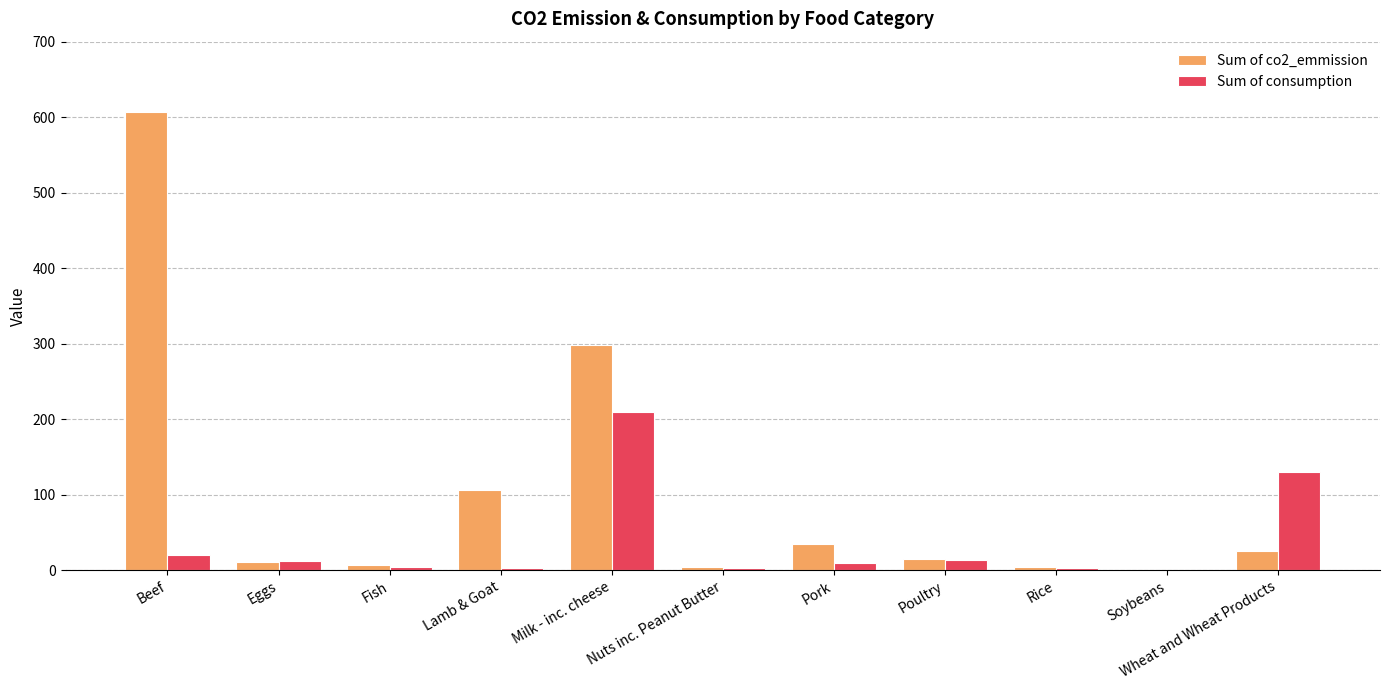

Are the bars horizontal?

No